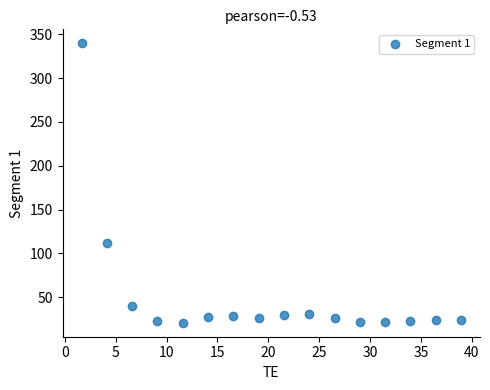

What Y value in the scatter plot is closest to 180?

111.6